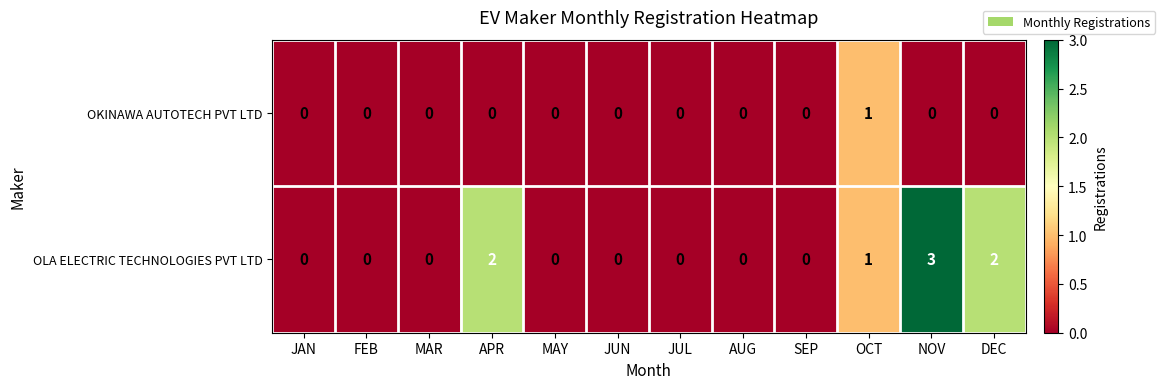

Which series has the largest range (max minus min)?

OLA ELECTRIC TECHNOLOGIES PVT LTD